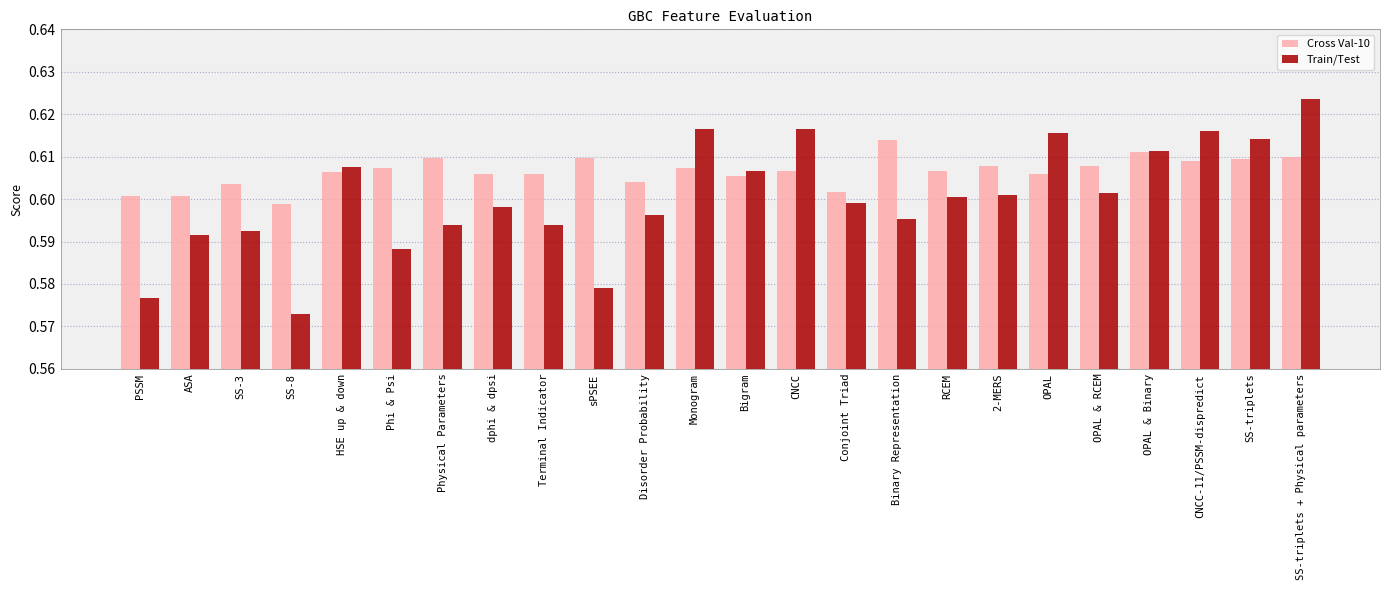

What is the sum of the Train/Test values at SS-triplets + Physical parameters and 2-MERS?

1.2